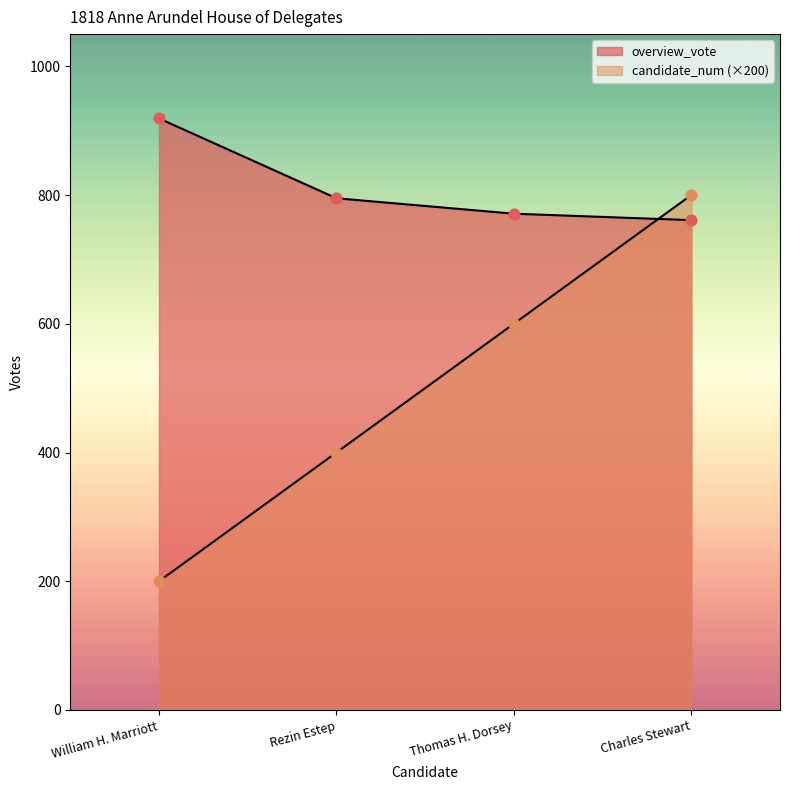

Which series has the largest total across all categories?

overview_vote